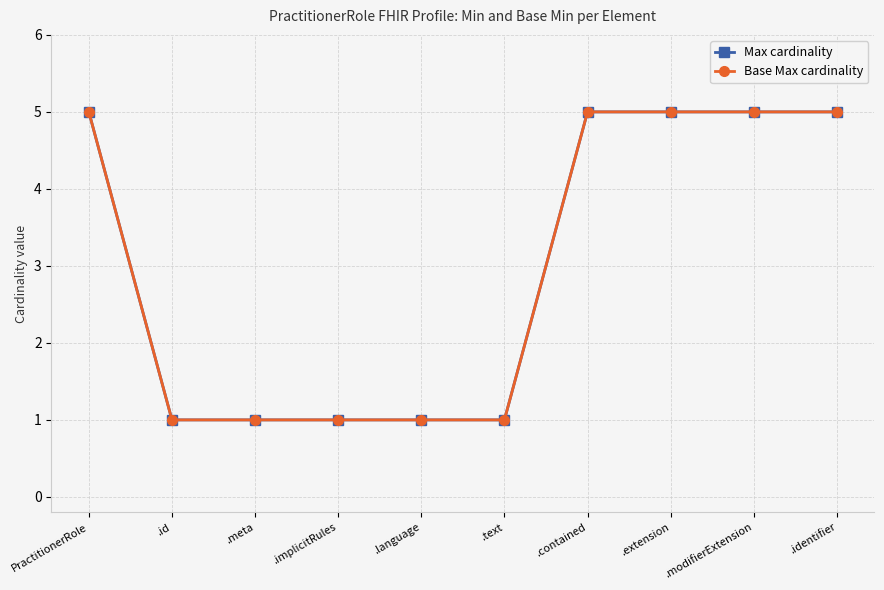

Does the chart have visible grid lines?

Yes